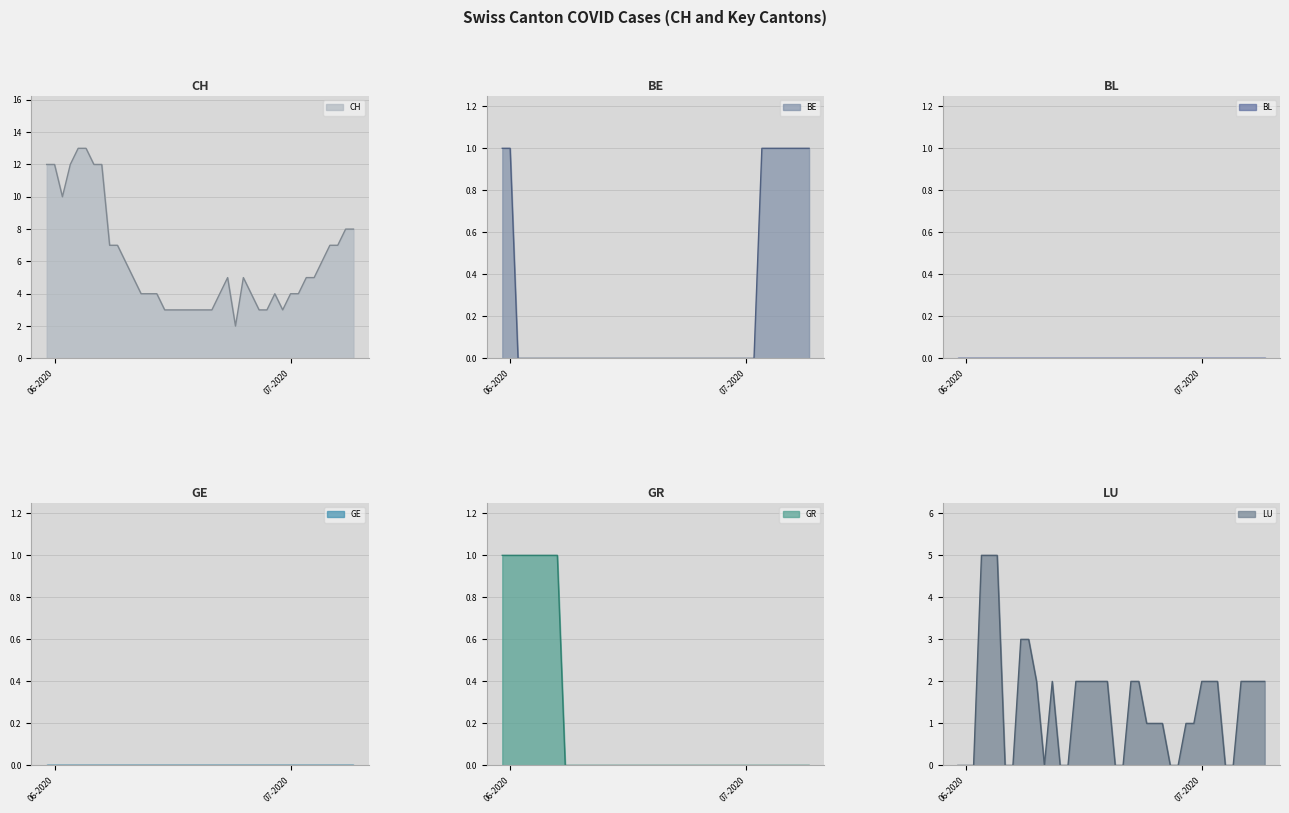

Is it true that BE equals -1 at 26?

False